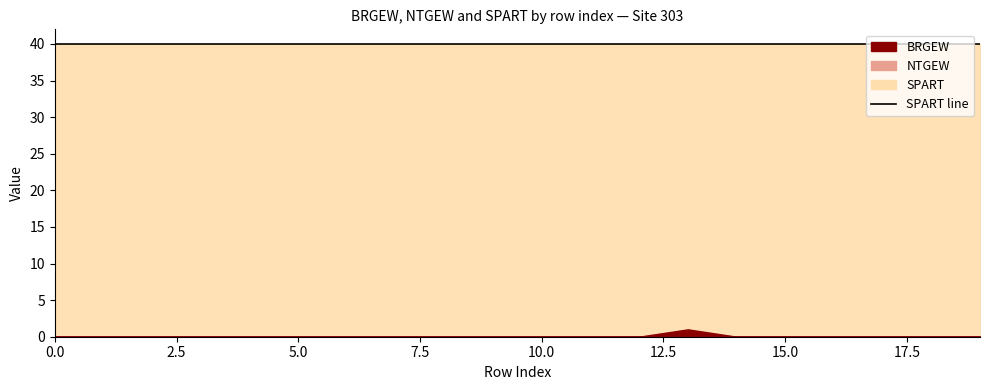

Is the value of NTGEW at L003 greater than the value of BRGEW at L005?

No